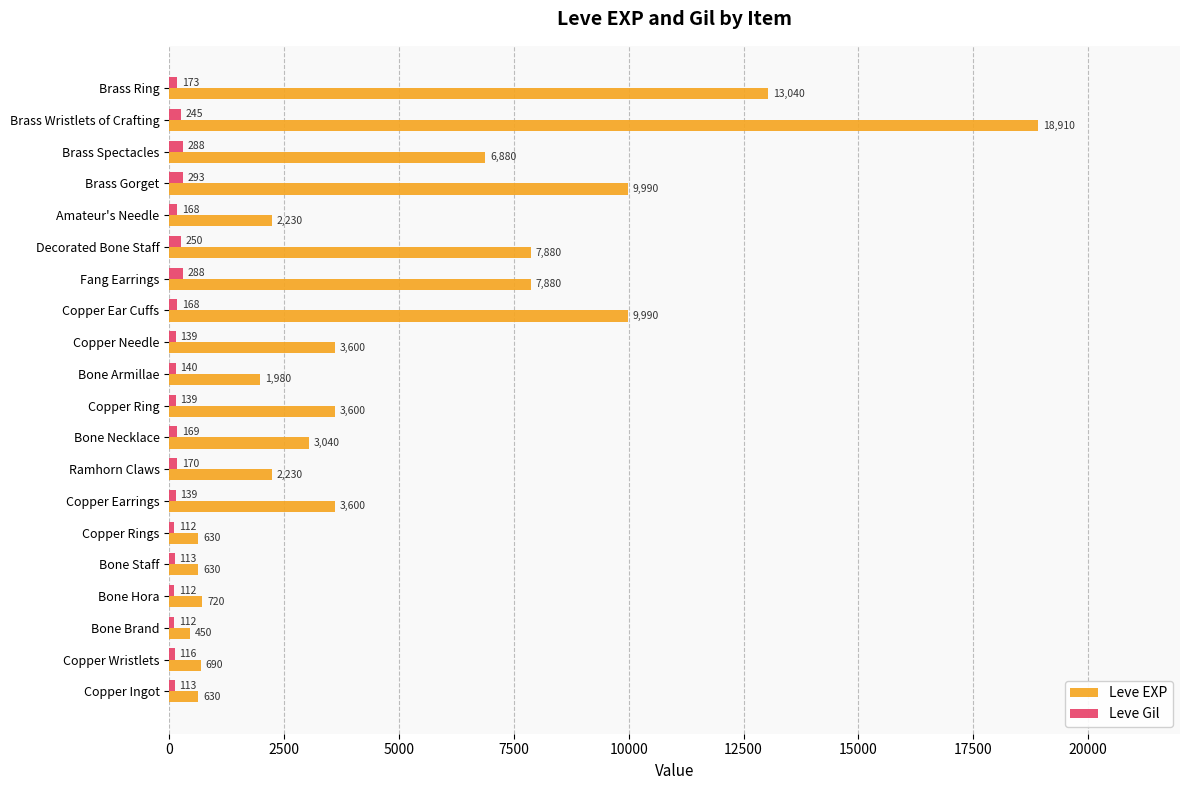

What are all the series names shown in the legend?

Leve EXP, Leve Gil